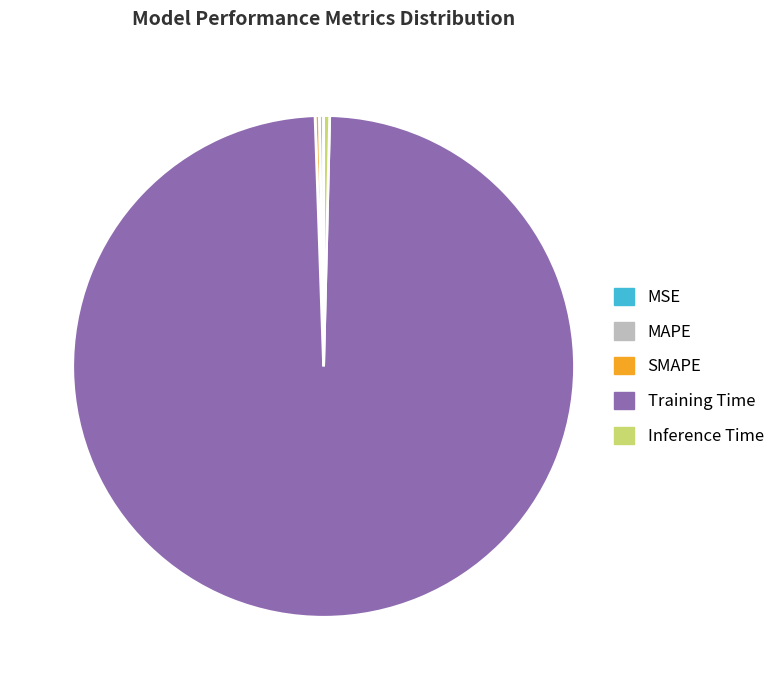

What is the majority slice?

Training Time